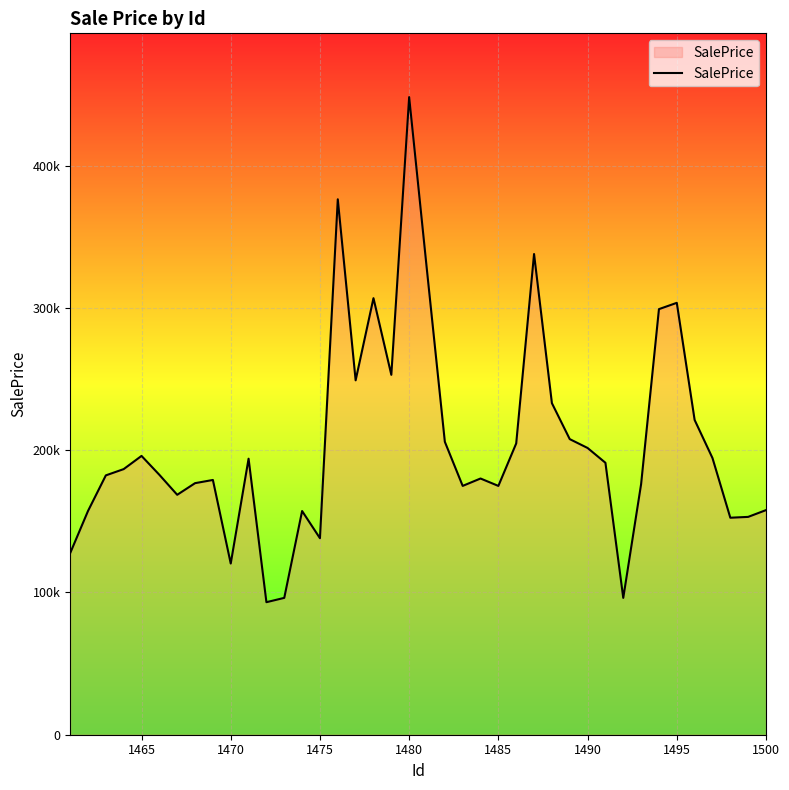

What is the maximum value shown in the chart?

448291.5